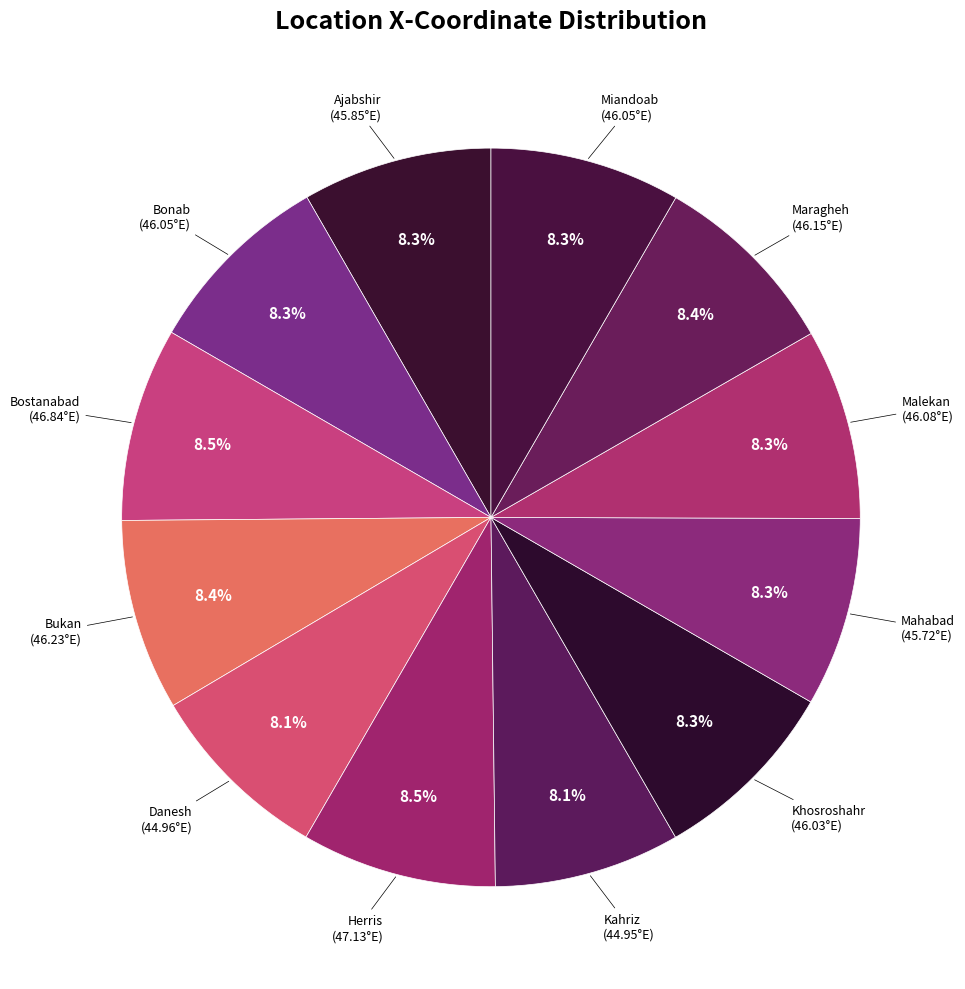

How much of the chart is everything except Herris?

91.5%